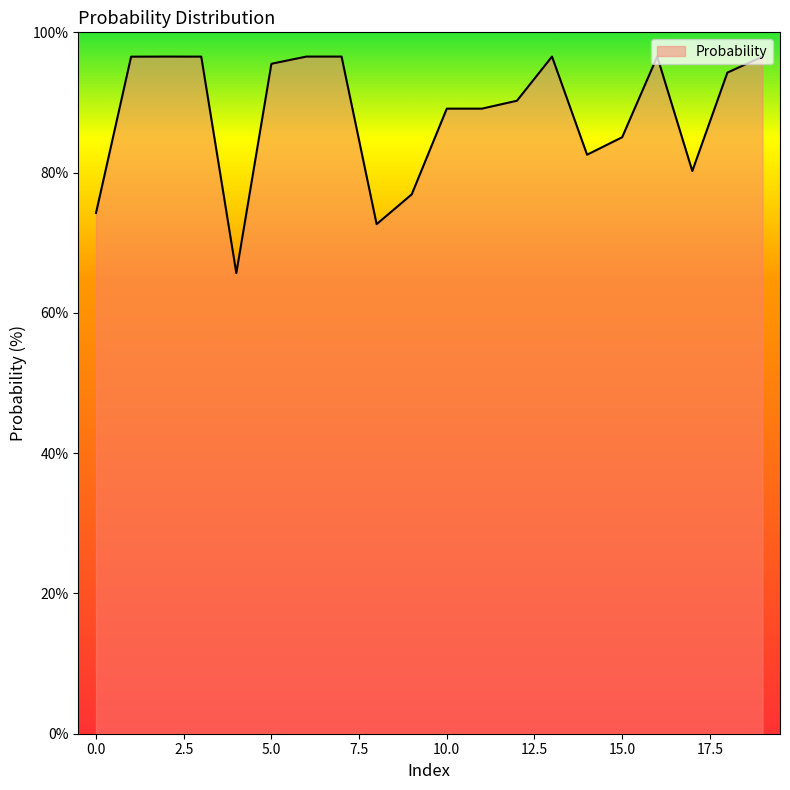

What is the minimum value shown in the chart?

65.7